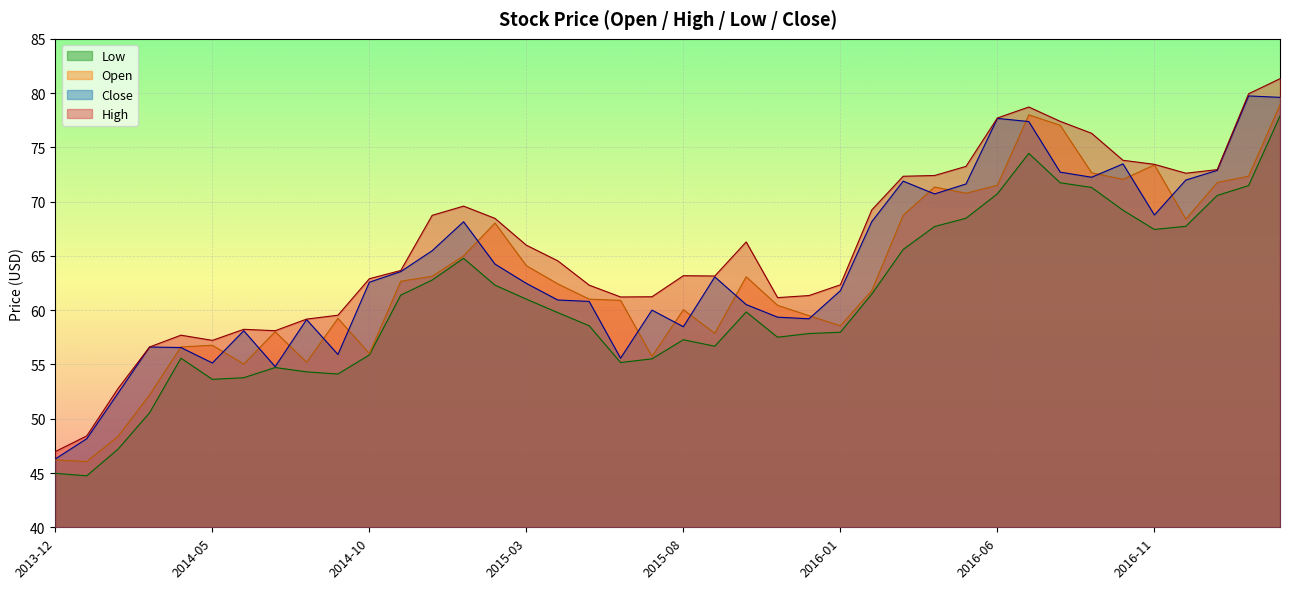

At which category is the sum across all series the highest?

2017-03-01